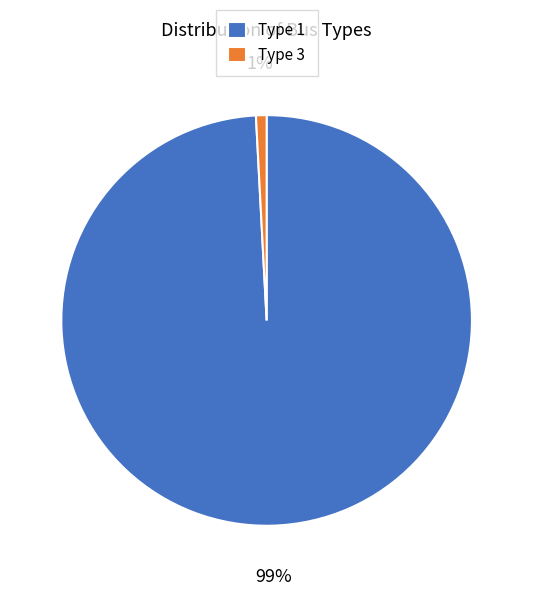

How many segments does this pie chart have?

2